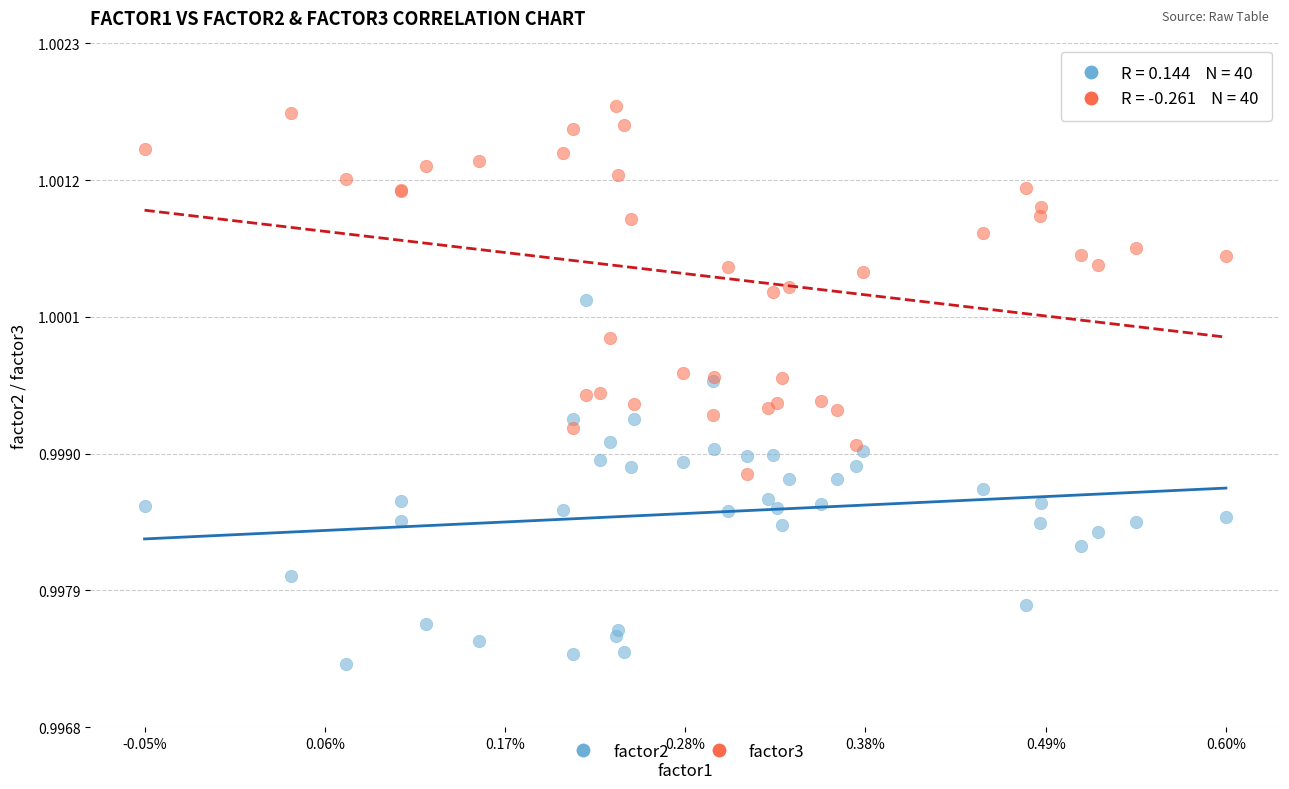

Which series reaches the maximum Y coordinate?

factor3